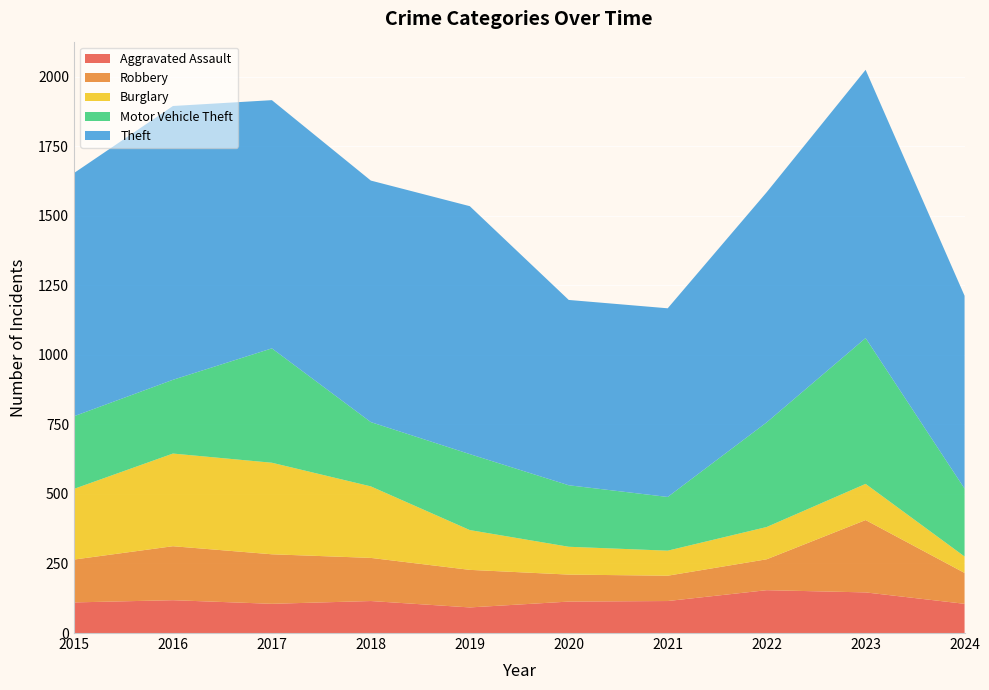

Reading left to right, transcribe all the data shown in this chart.

Aggravated Assault: 2015=110	2016=118	2017=105	2018=115	2019=92	2020=113	2021=115	2022=154	2023=146	2024=105
Robbery: 2015=154	2016=194	2017=178	2018=155	2019=135	2020=97	2021=91	2022=111	2023=260	2024=111
Burglary: 2015=254	2016=333	2017=329	2018=257	2019=143	2020=100	2021=90	2022=116	2023=130	2024=59
Motor Vehicle Theft: 2015=261	2016=265	2017=411	2018=231	2019=273	2020=221	2021=193	2022=376	2023=524	2024=244
Theft: 2015=874	2016=984	2017=892	2018=868	2019=891	2020=666	2021=678	2022=827	2023=964	2024=693